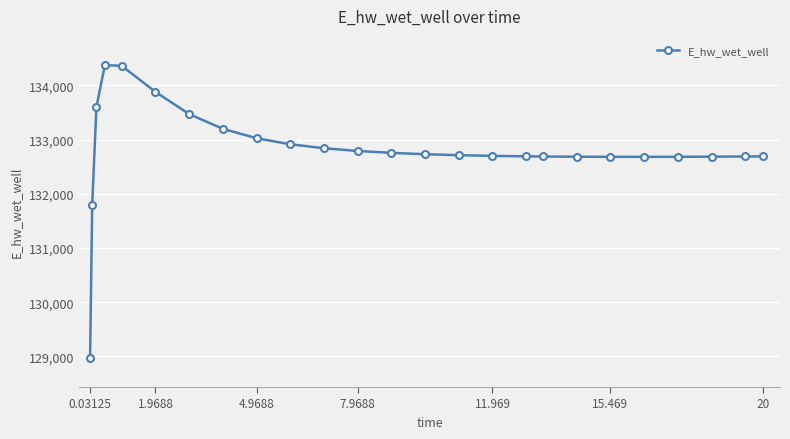

What is the difference between the second highest and second lowest values?

2570.2